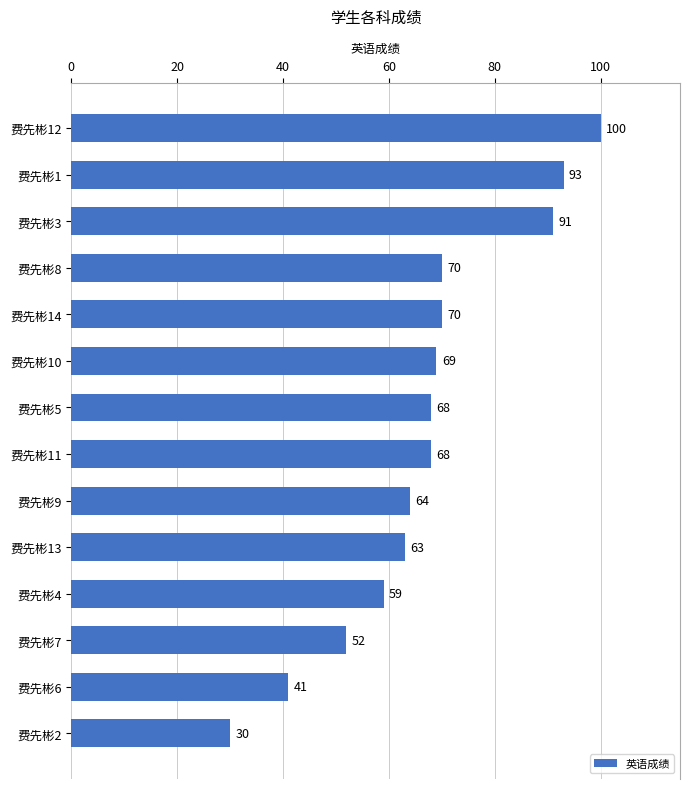

At which category does the chart reach its peak across all series?

费先彬12